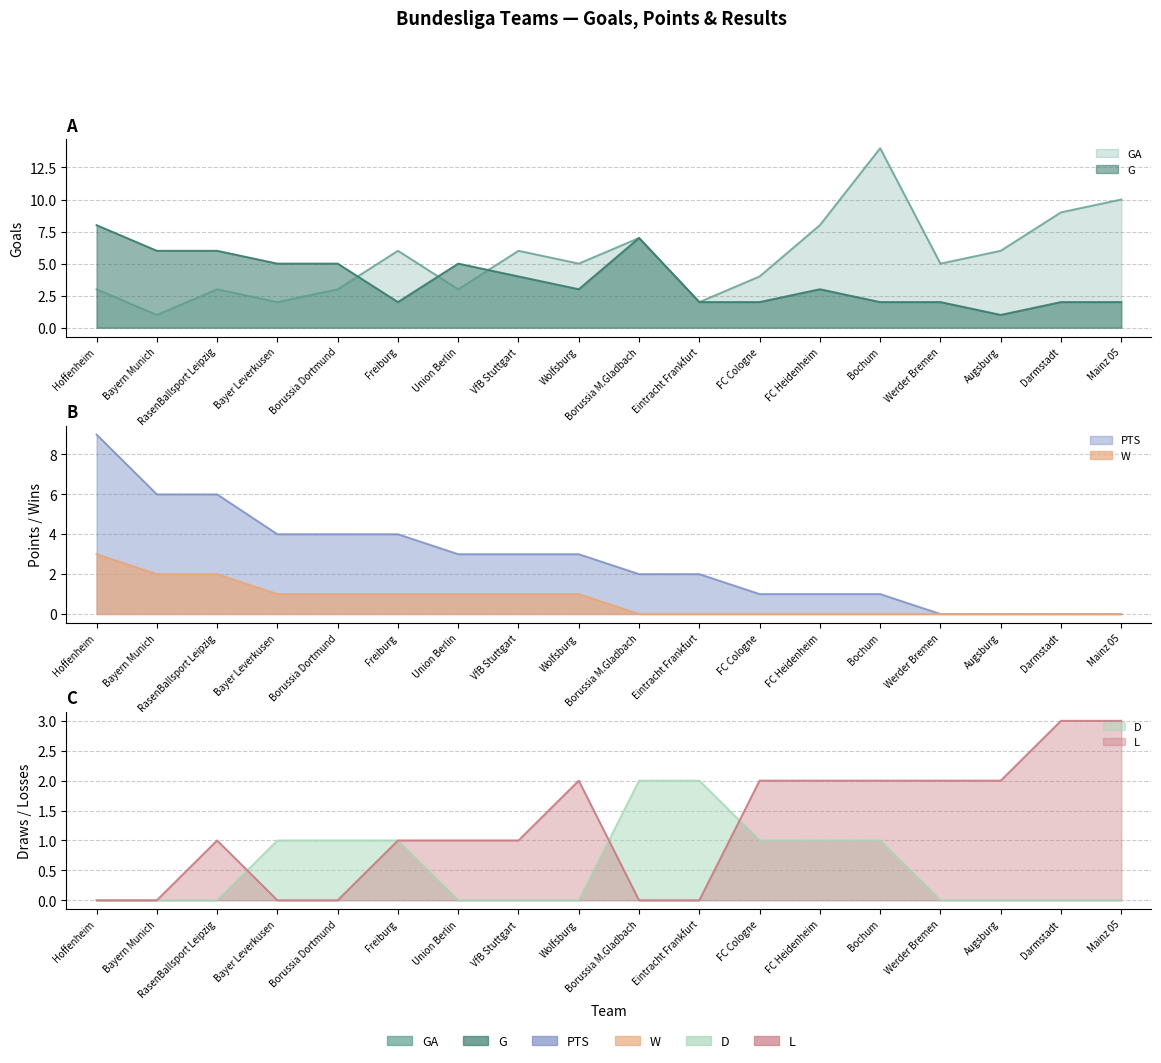

Which series has the widest spread of values?

GA